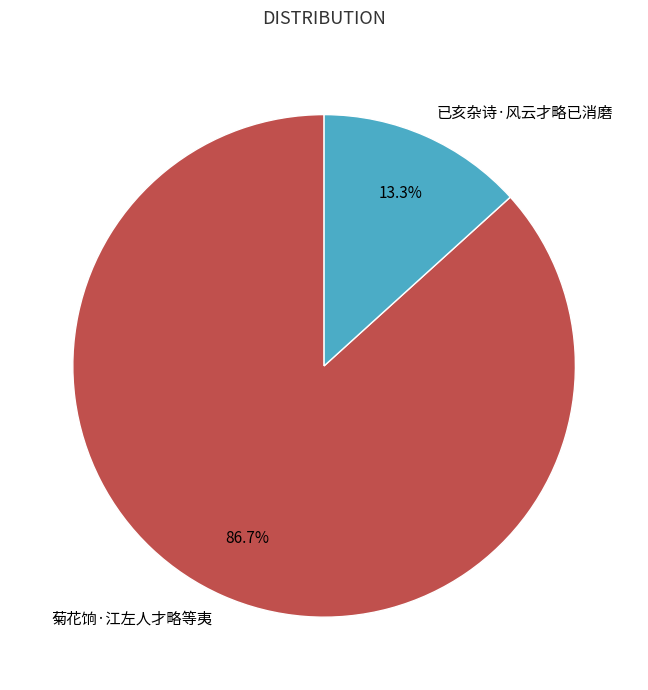

Do 菊花饷·江左人才略等夷 and 已亥杂诗·风云才略已消磨 together represent more than half of the pie?

Yes